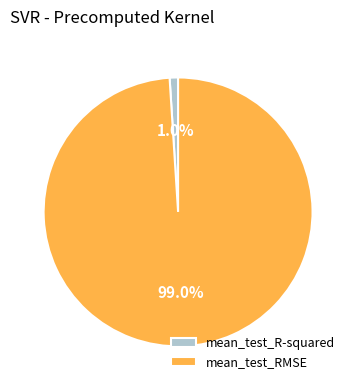

What percentage is NOT represented by mean_test_R-squared?

99.0%